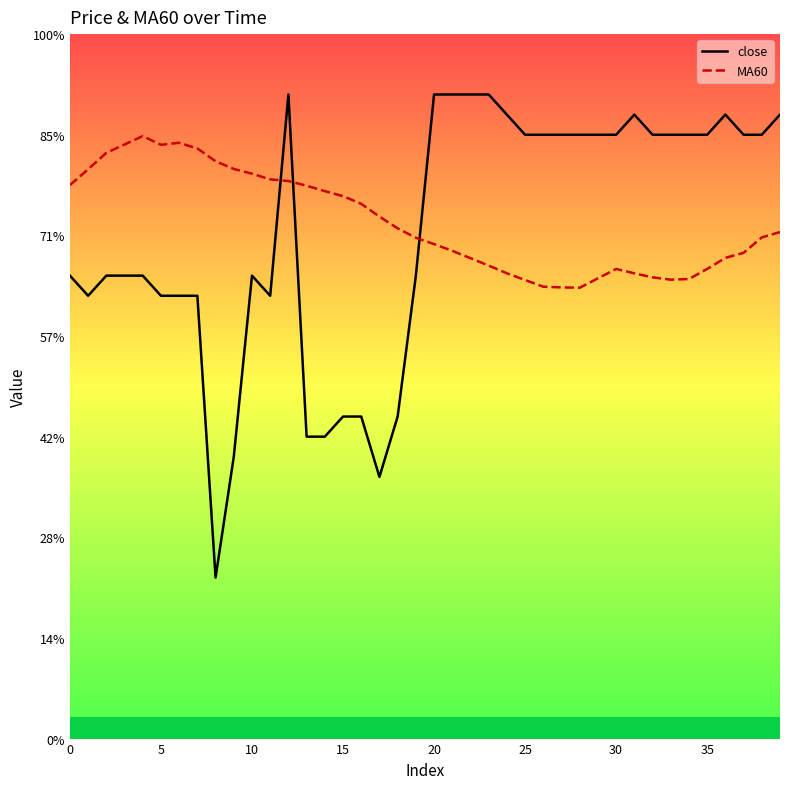

Between 15 and 23, which is larger?

23